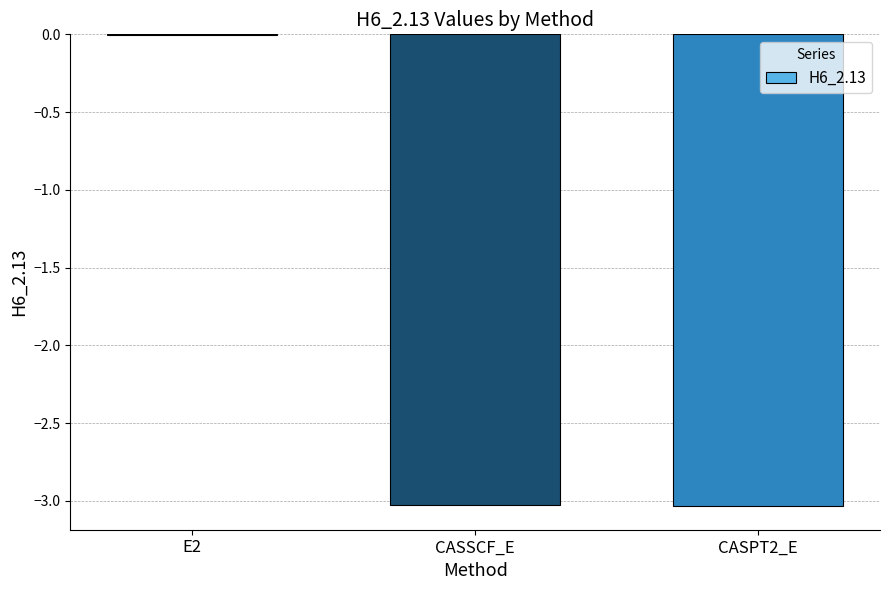

The chart shows a value of -3.0 at CASSCF_E. True or false?

True